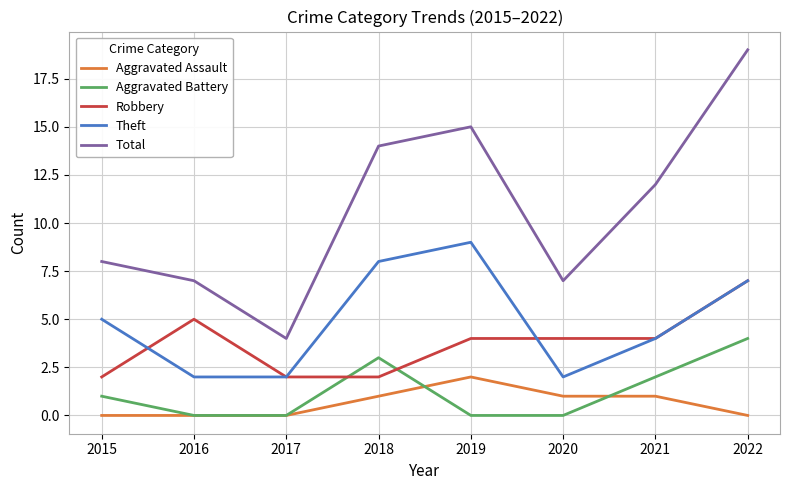

What is the spread (max minus min) of values at 2016?

7